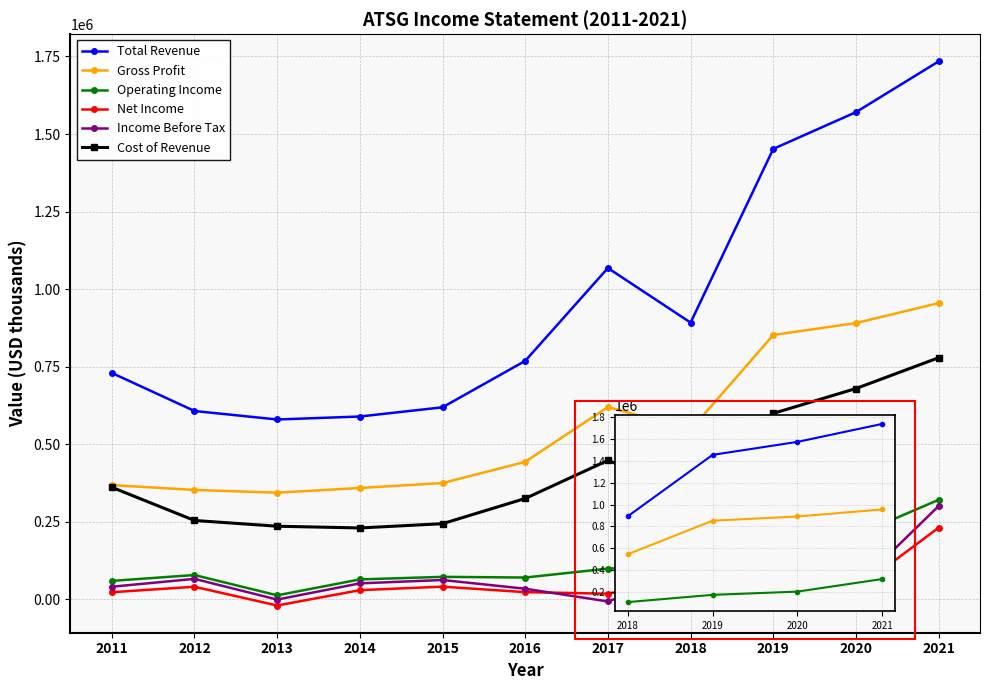

Is this an area chart (filled region under the line)?

No